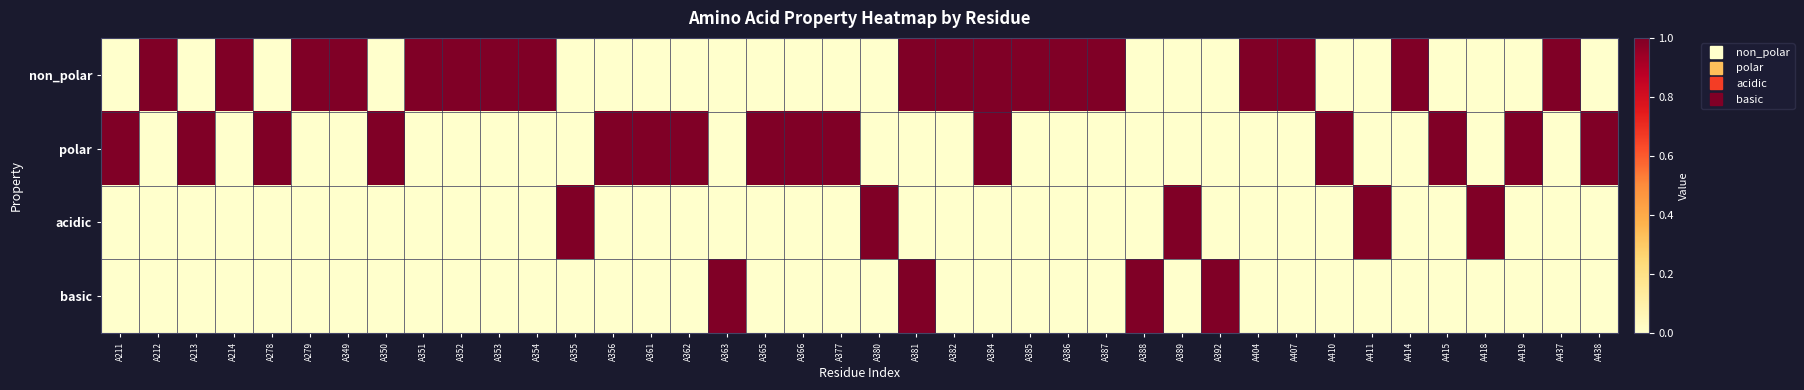

What is the spread (max minus min) of values at A419?

1